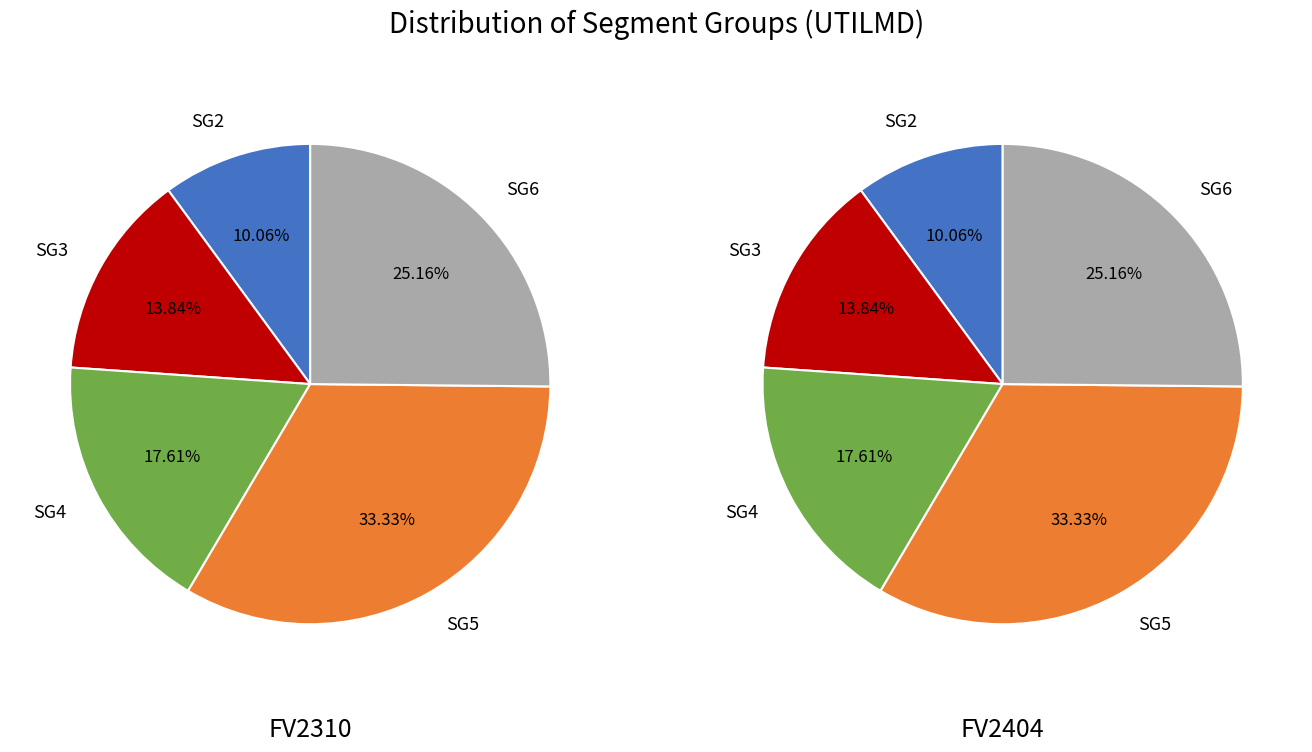

Which series has the widest spread of values?

FV2310